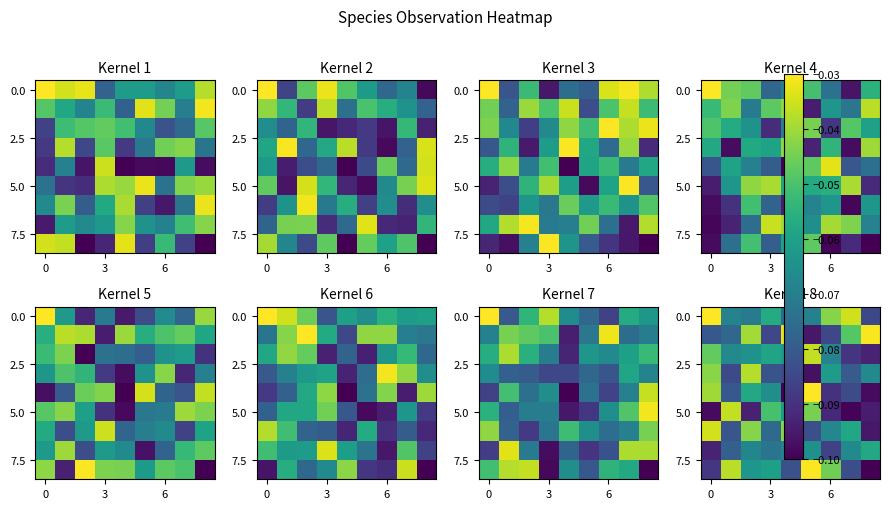

What is the difference between the highest and lowest values at 4?

0.1